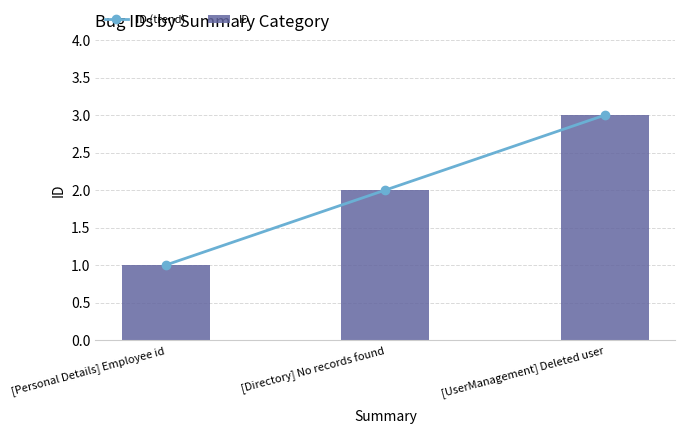

Count the ID (trend) values in the range 1 to 3.

3